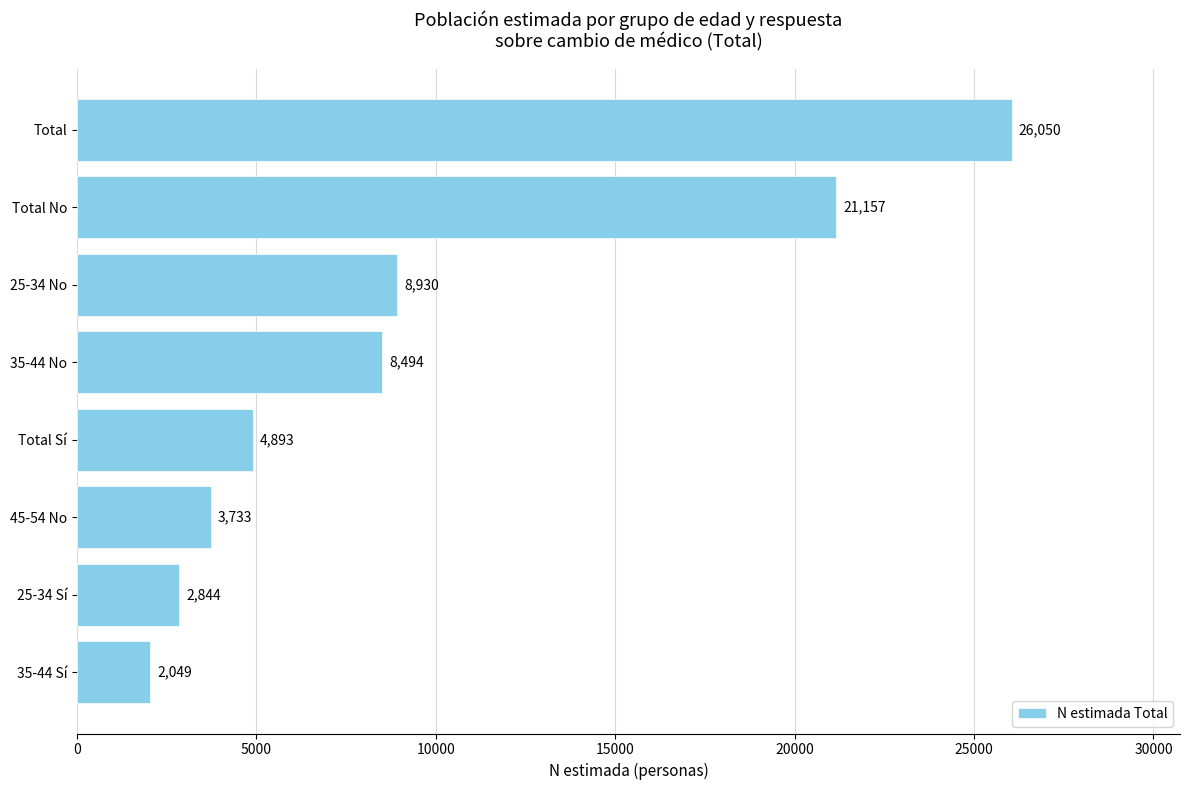

Where is the data nearest to the value 14049?

25-34 No